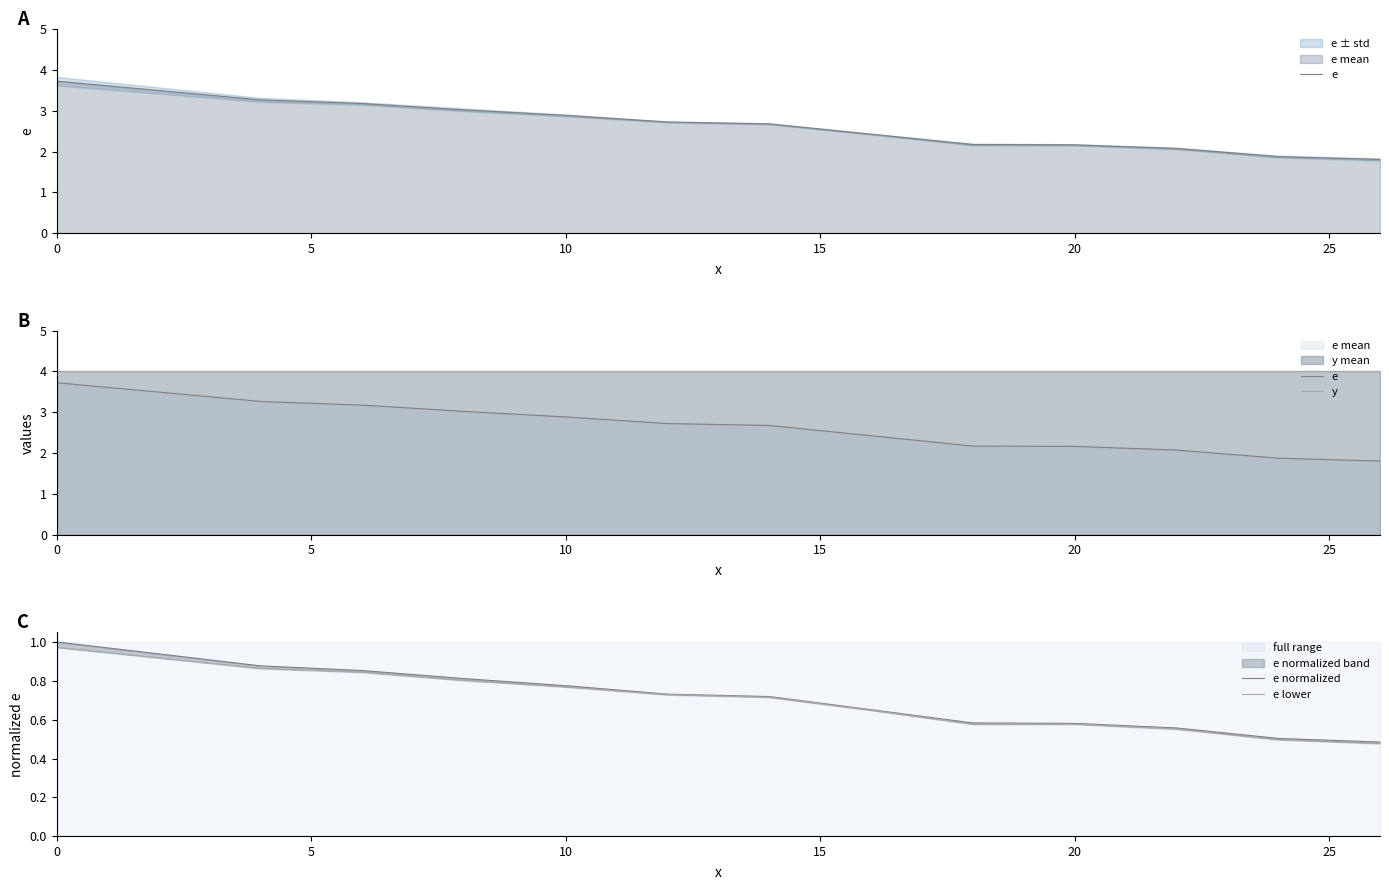

The value of e at 7 is 1.1. True or false?

False